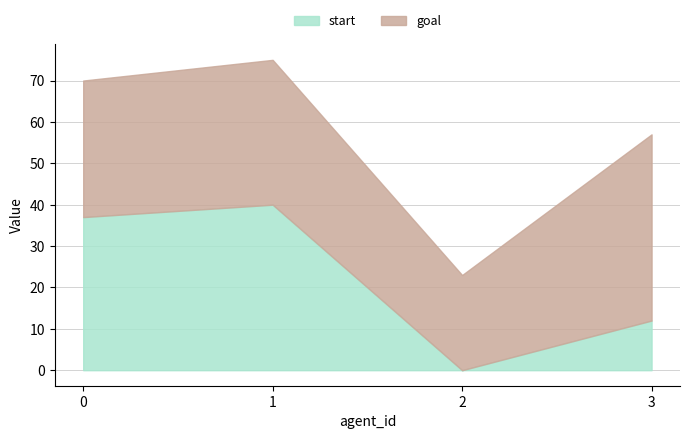

Reading left to right, list all the values displayed in this chart.

start: 37	40	0	12
goal: 33	35	23	45